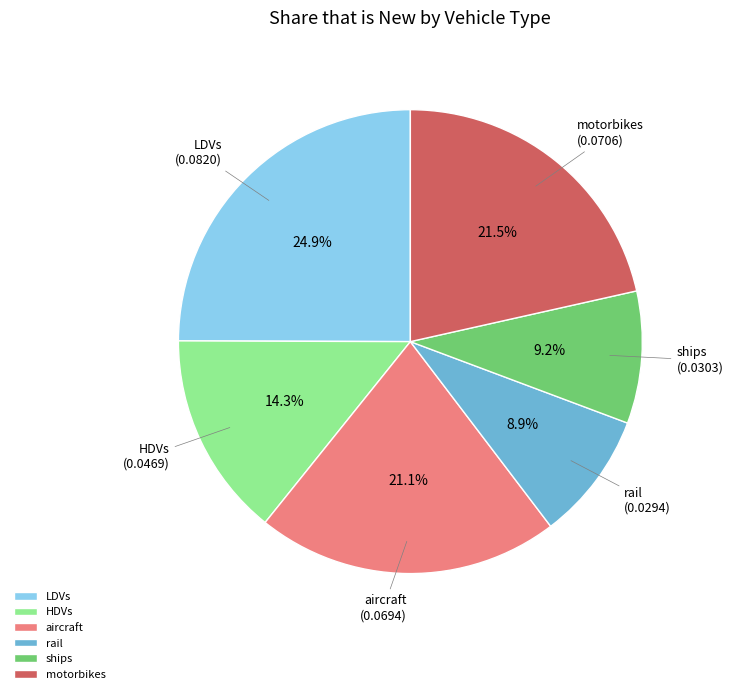

To the nearest percent, what is the difference between the largest and smallest slice percentages?

16%